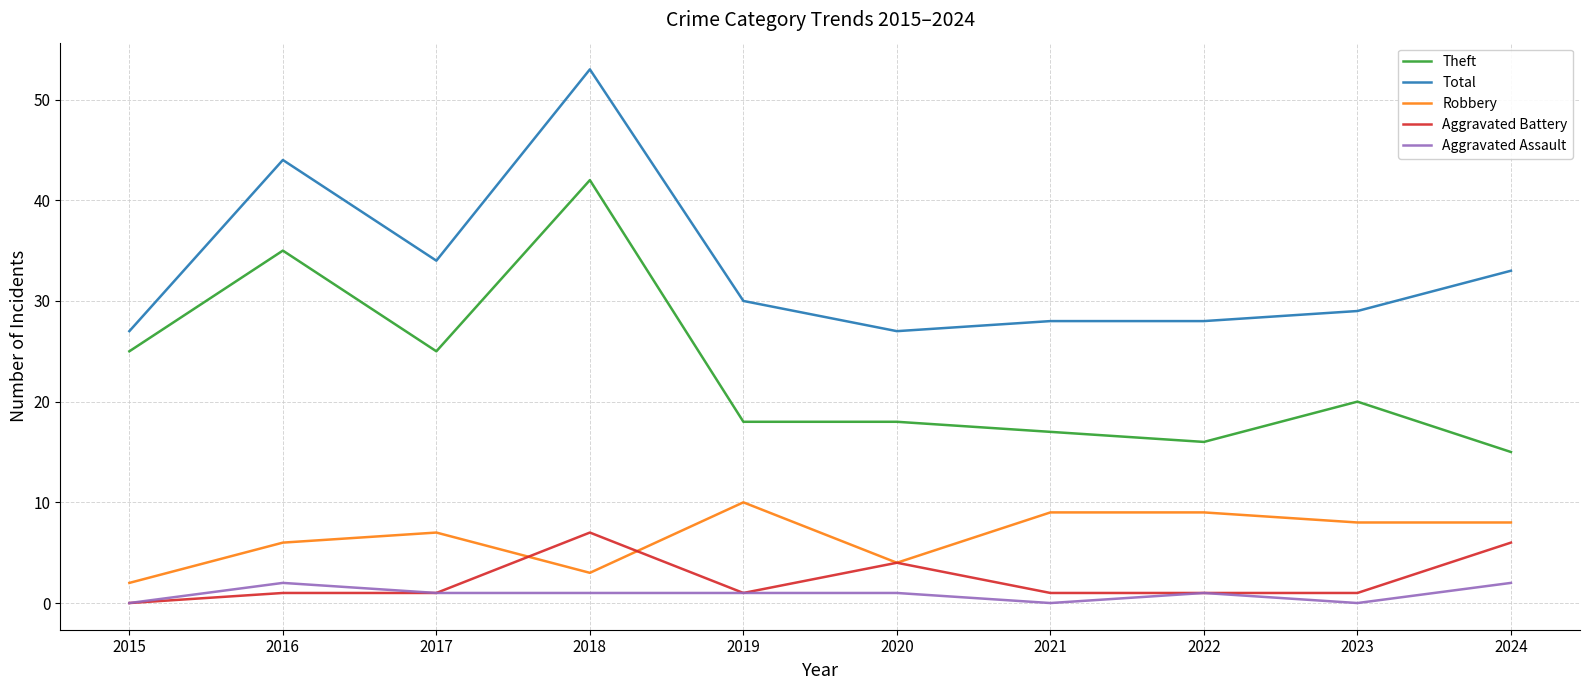

What are all the series names shown in the legend?

Theft, Total, Robbery, Aggravated Battery, Aggravated Assault